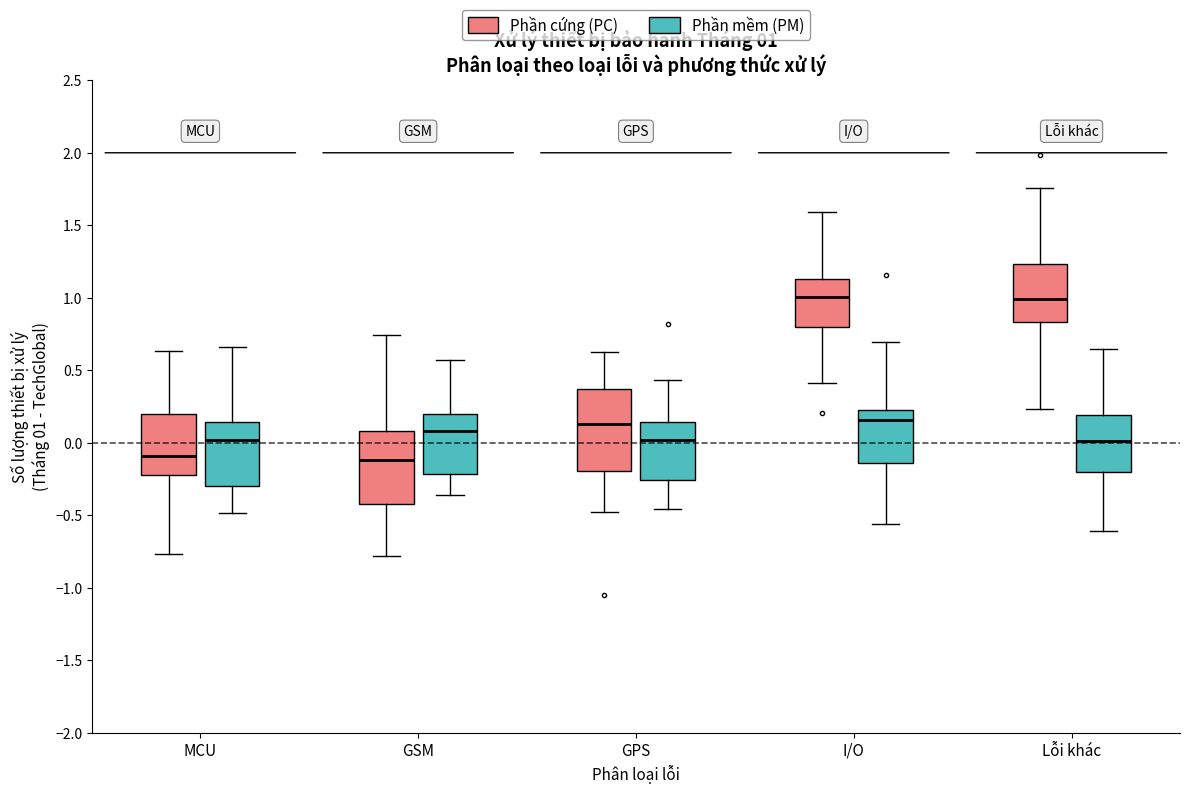

Which box is the tallest, from its lower edge to its upper edge?

GPS (Phần cứng (PC))